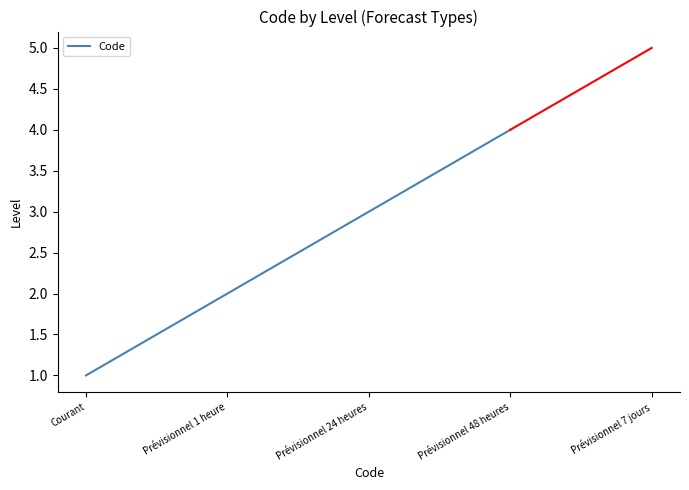

What is the sum of all values?

10